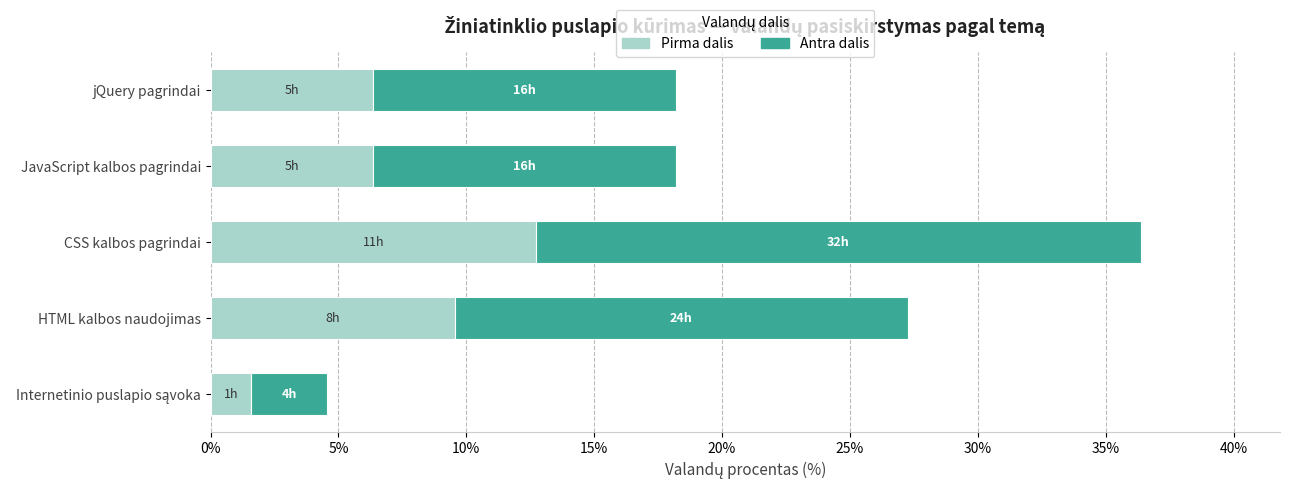

What is the total value across all series at CSS kalbos pagrindai?

36.4